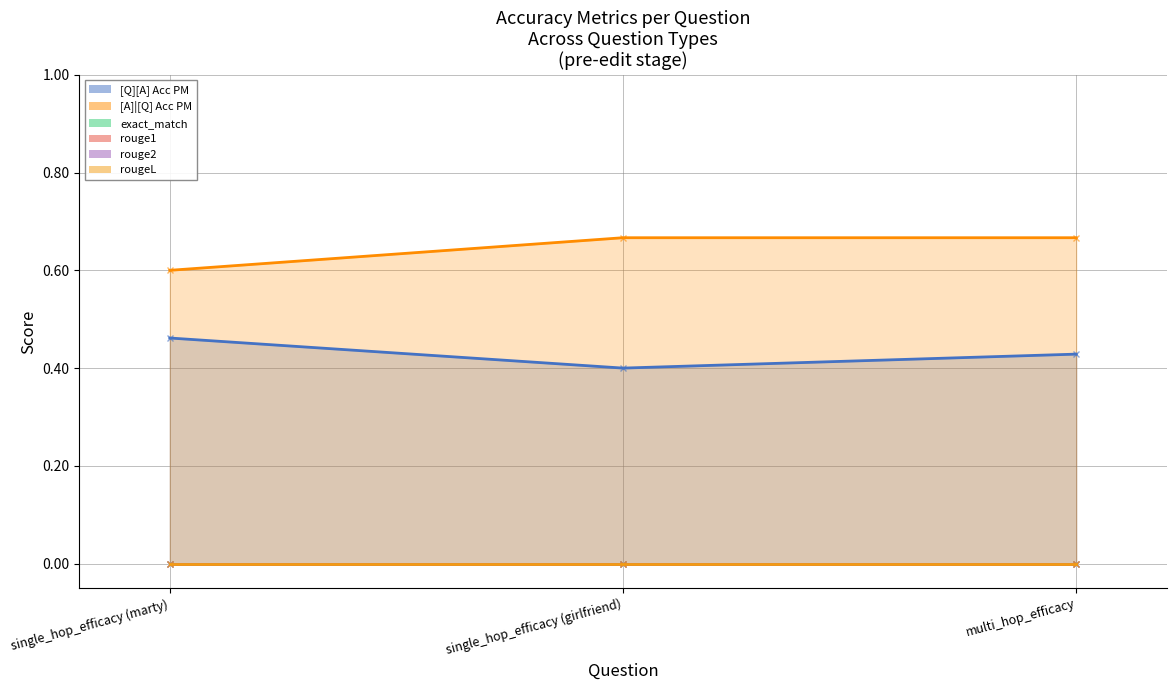

What are all the series names shown in the legend?

[Q][A] Acc PM, [A]|[Q] Acc PM, exact_match, rouge1, rouge2, rougeL